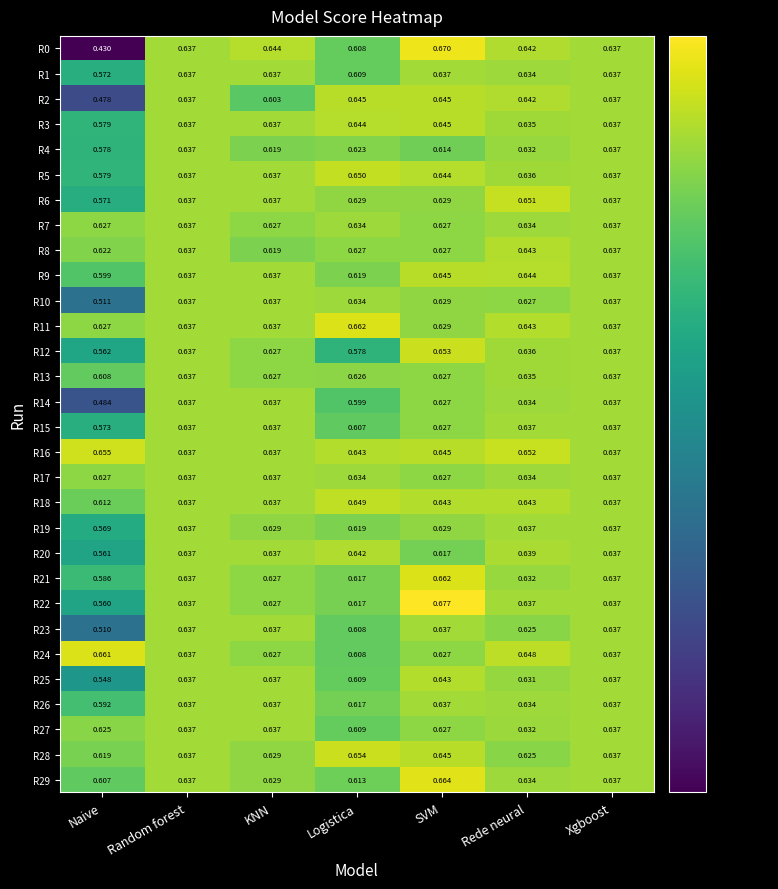

Which series has the largest total across all categories?

R16